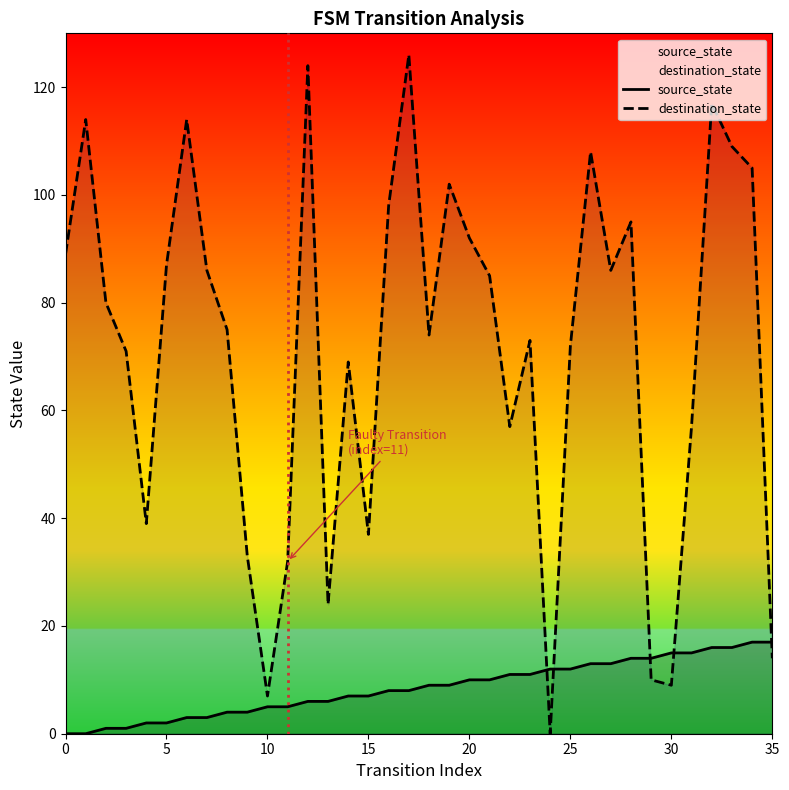

Where is source_state nearest to the value 8?

16